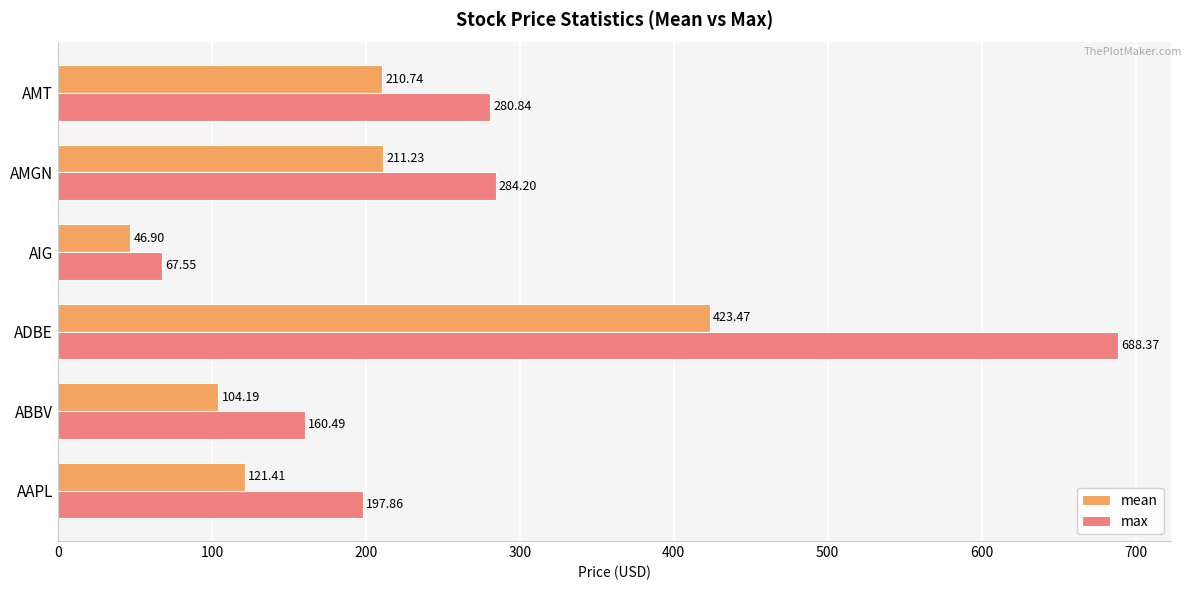

What is the smallest value displayed?

46.9